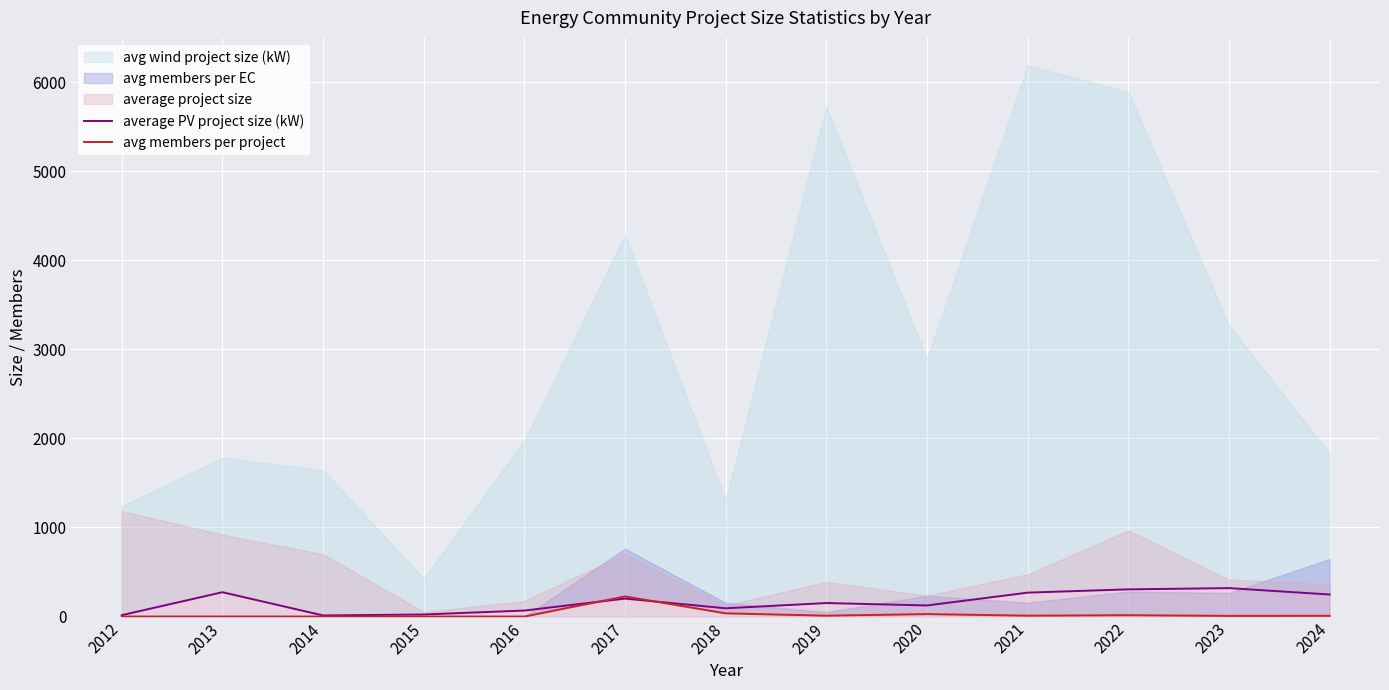

True or false: avg members per project has a value of 334.9 at 2017.

False